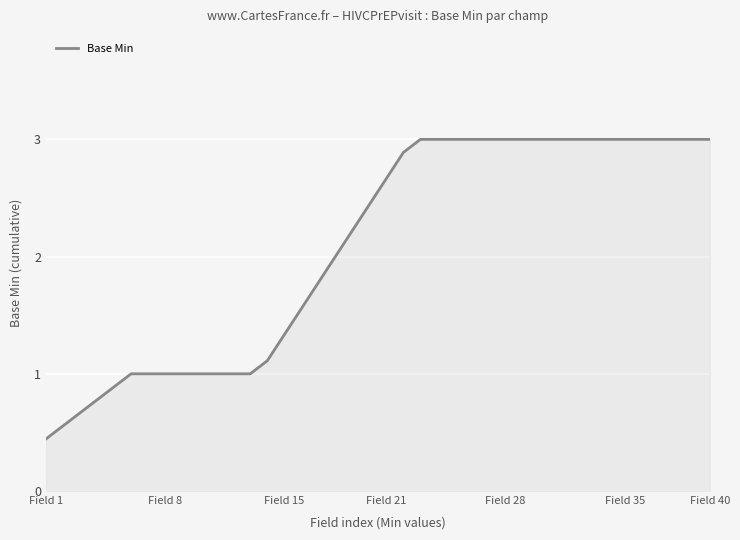

What is the maximum value shown in the chart?

3.0